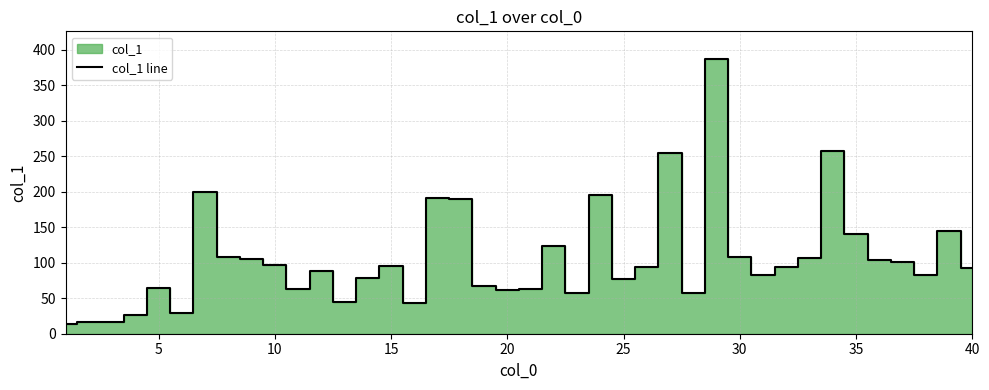

What is the highest value of the col_1 line series?

387